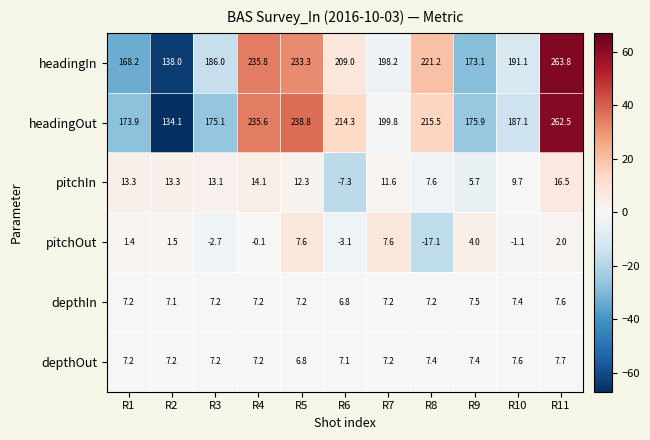

The value of pitchIn at R5 is 6.6. True or false?

False